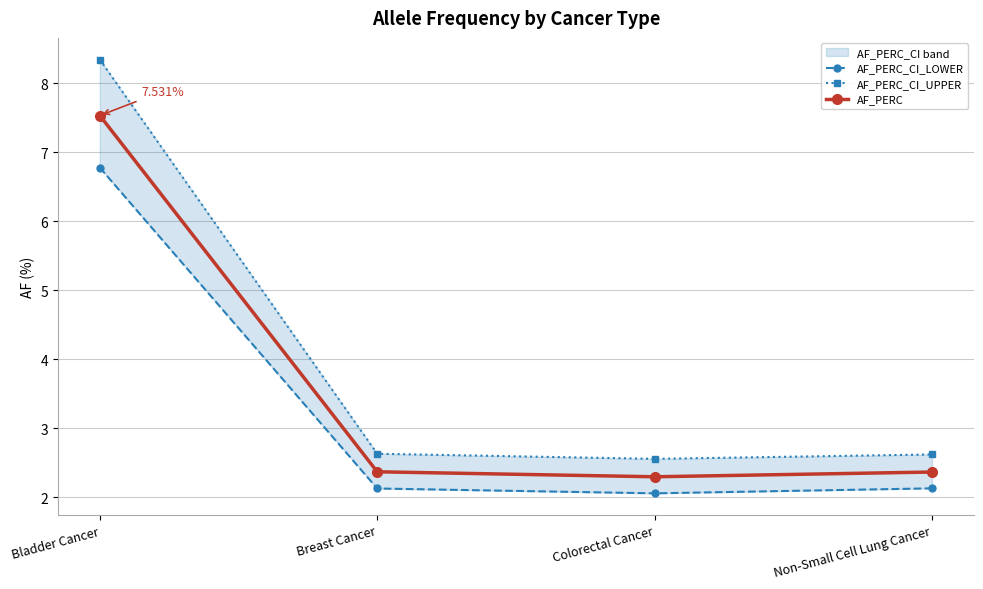

What is the label of the 3rd point from the left?

Colorectal Cancer